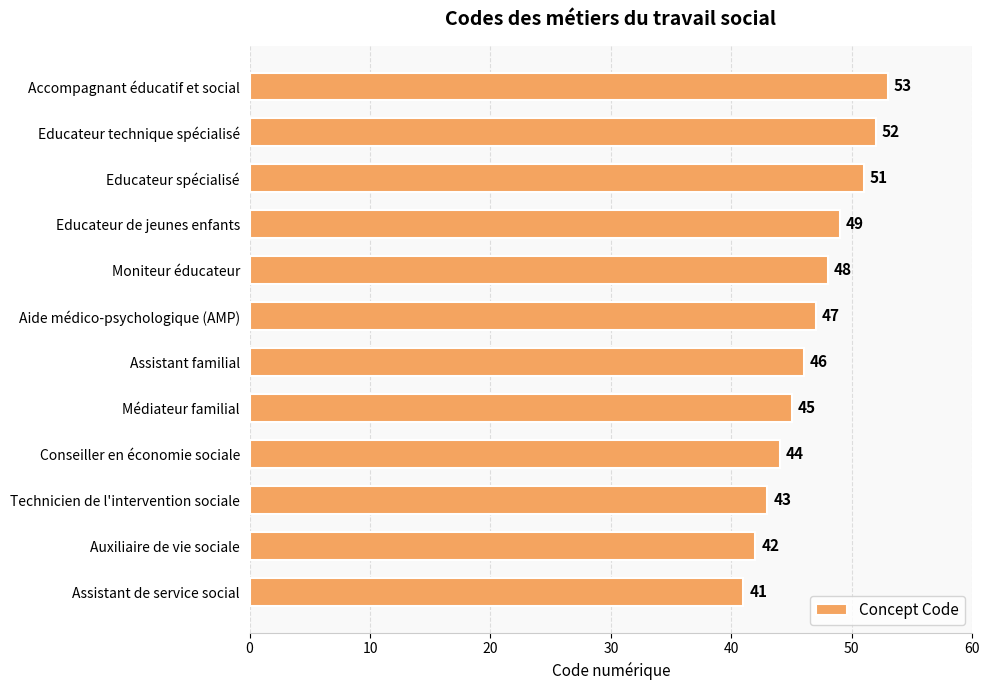

List the labels in order of value, smallest first.

Assistant de service social, Auxiliaire de vie sociale, Technicien de l'intervention sociale, Conseiller en économie sociale, Médiateur familial, Assistant familial, Aide médico-psychologique (AMP), Moniteur éducateur, Educateur de jeunes enfants, Educateur spécialisé, Educateur technique spécialisé, Accompagnant éducatif et social